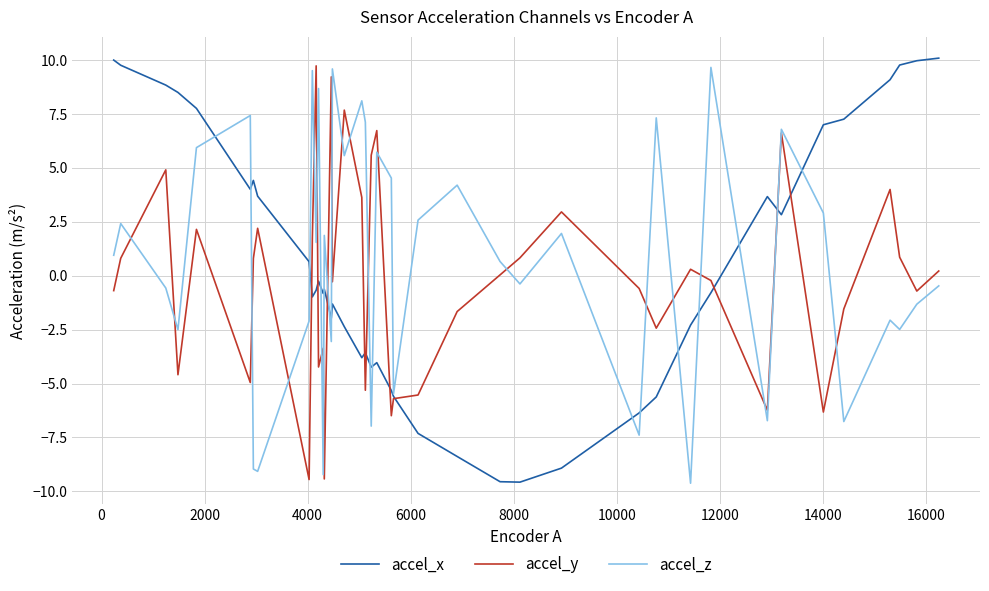

Which series has the largest range (max minus min)?

accel_x